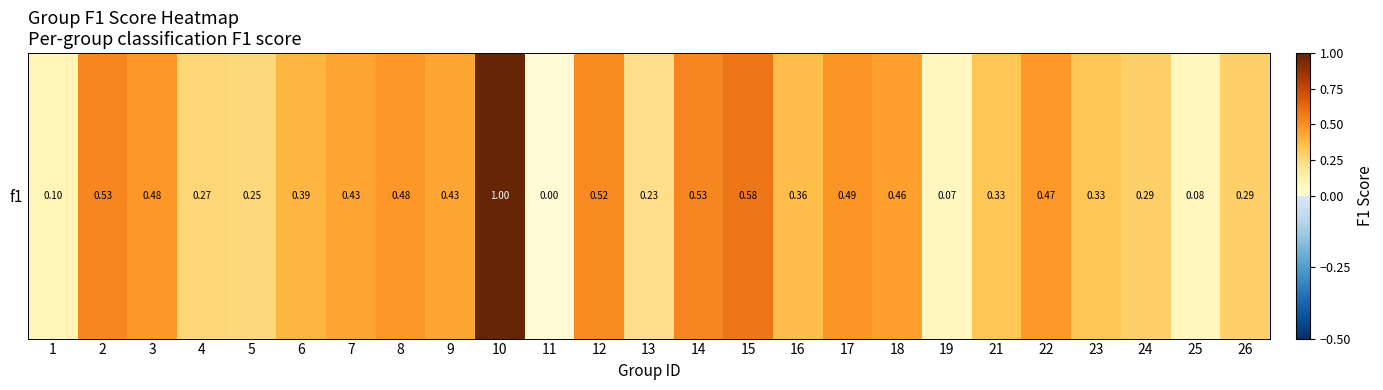

Is it true that the value at 6 is 0.4?

True